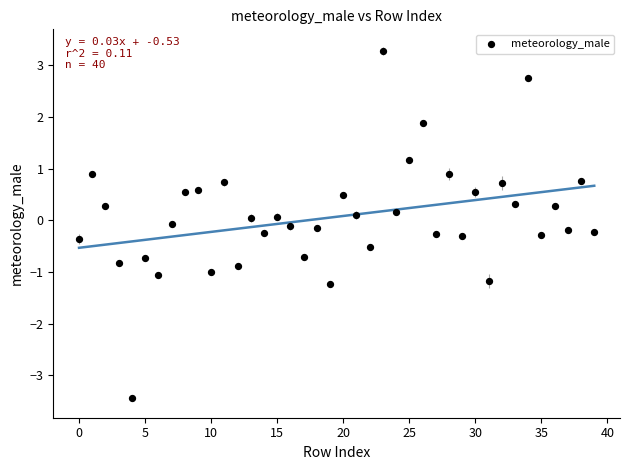

What is the range of Y values (max minus min)?

6.7